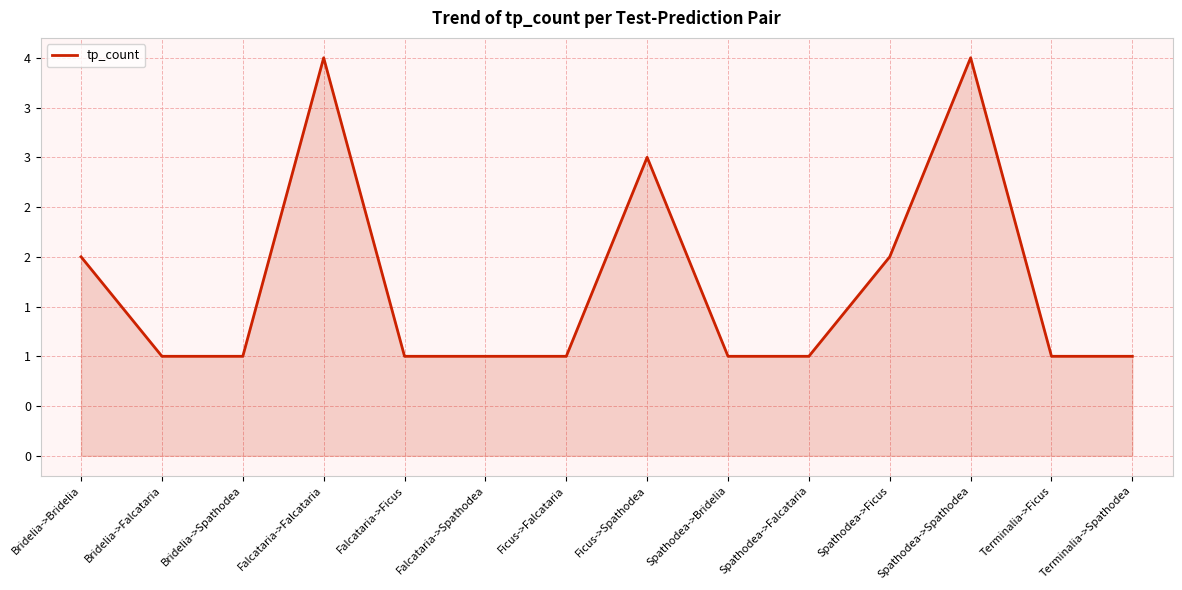

Is it true that the value at Bridelia->Spathodea is 2?

False